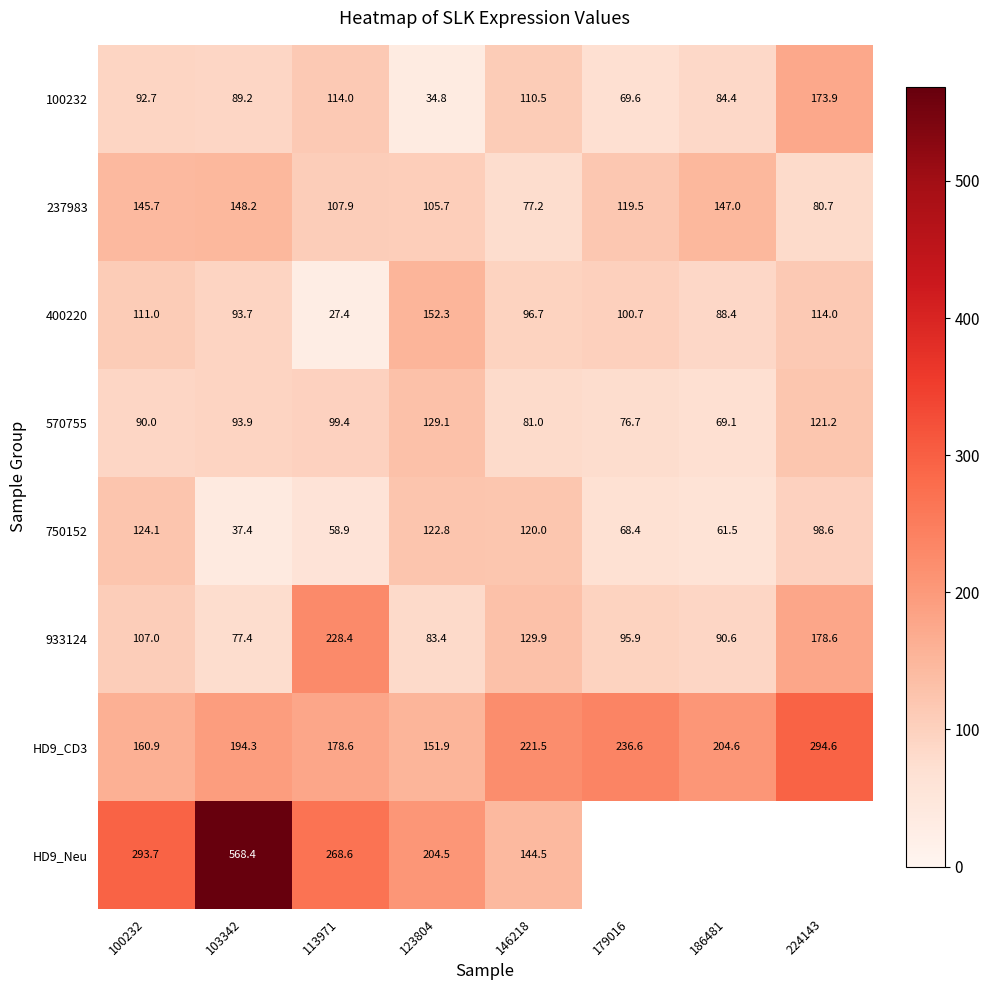

At 123804, list the series in order from largest to smallest.

HD9_Neu, 400220, HD9_CD3, 570755, 750152, 237983, 933124, 100232